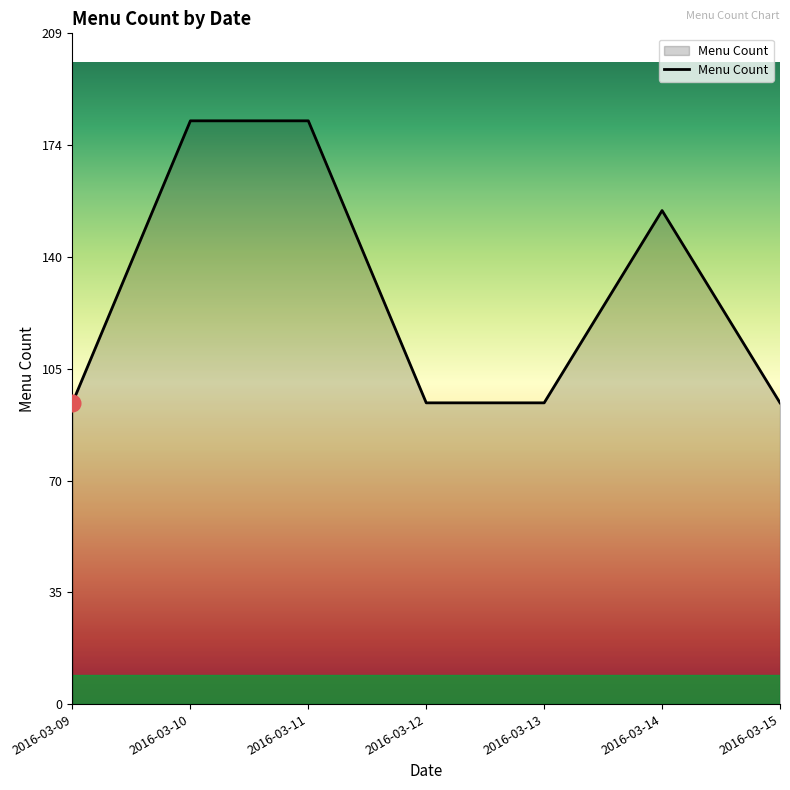

The value at 2016-03-09 is 94. True or false?

True